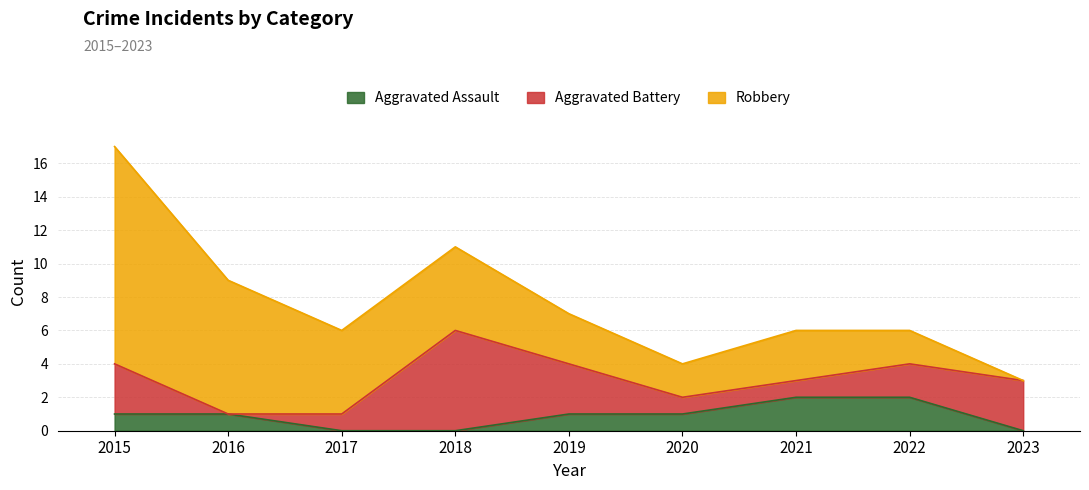

True or false: Aggravated Assault and Robbery intersect in this chart.

False